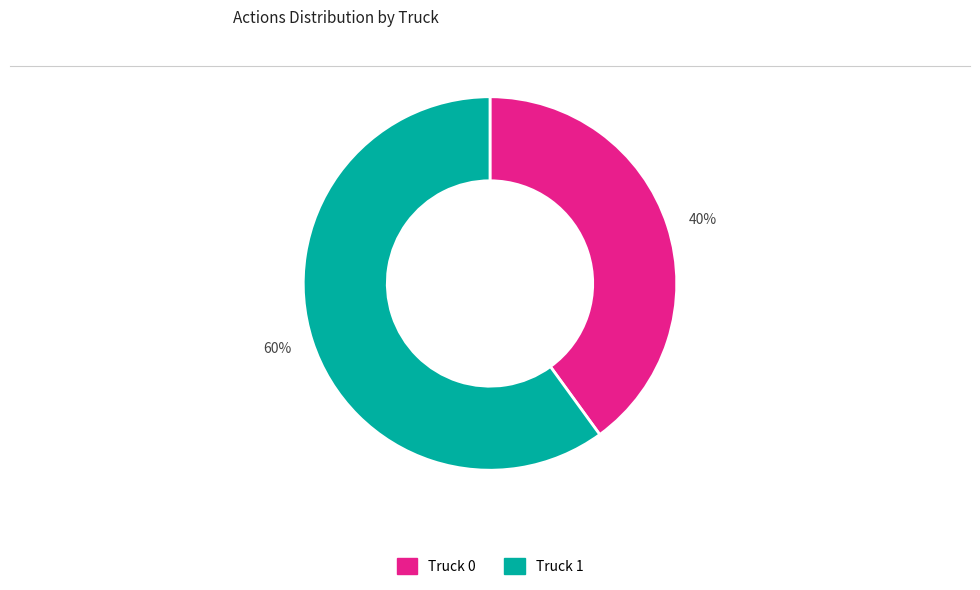

Is it true that 60% is 55% of the pie?

False